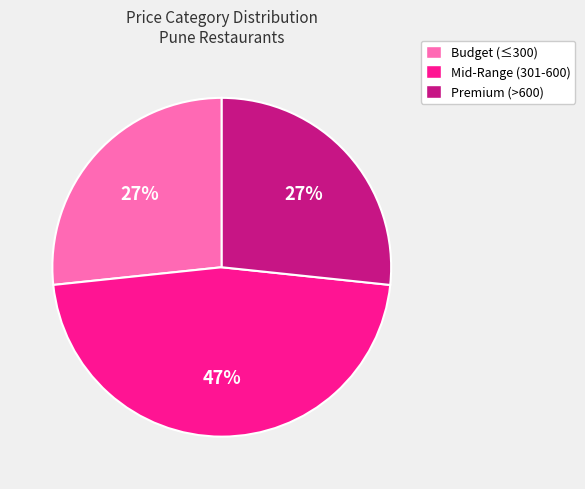

Count the number of slices in the pie.

3